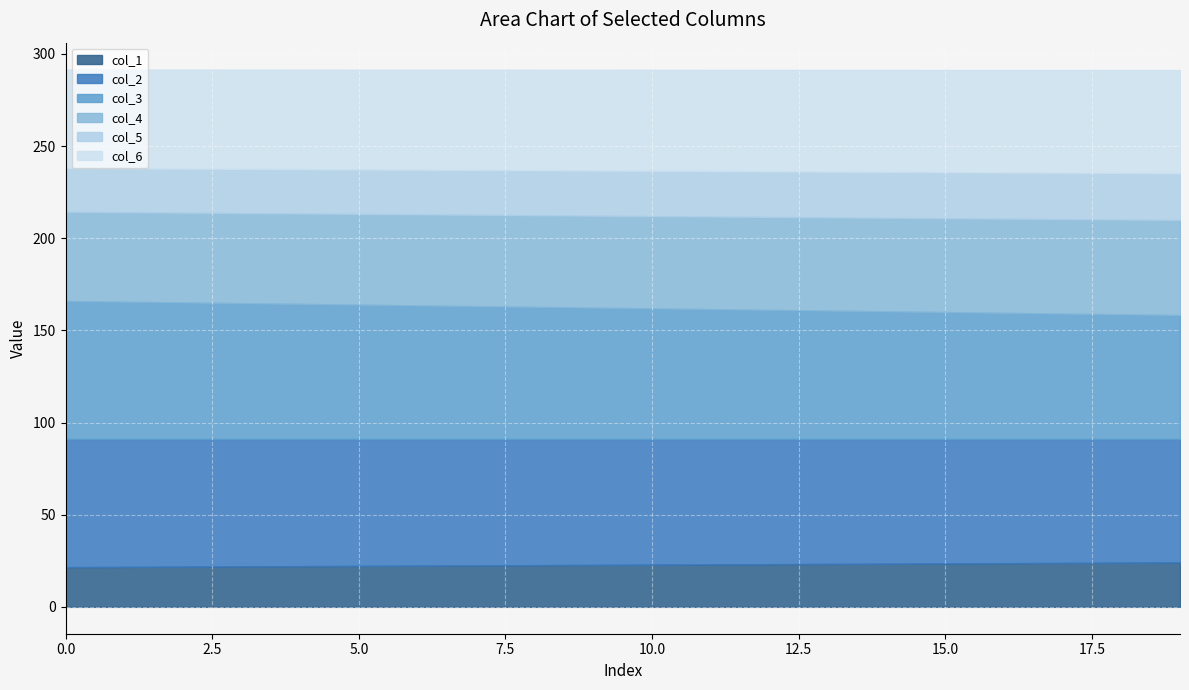

True or false: col_3 (row0) and col_5 (row0) cross at least once.

False